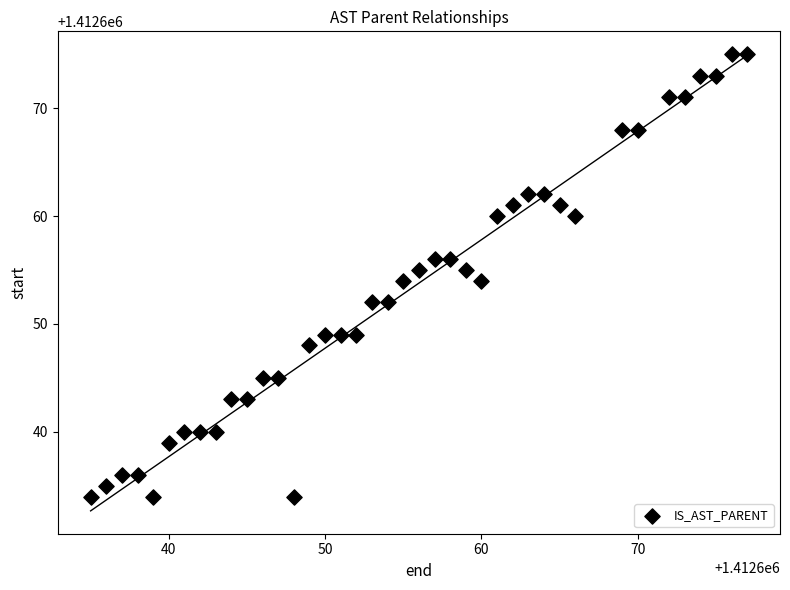

What is the range of X values (max minus min)?

42